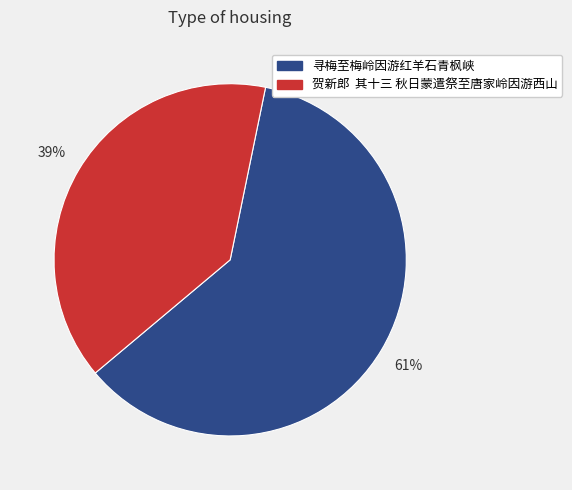

Between 寻梅至梅岭因游红羊石青枫峡 and 贺新郎 其十三 秋日蒙遣祭至唐家岭因游西山, which is larger?

寻梅至梅岭因游红羊石青枫峡